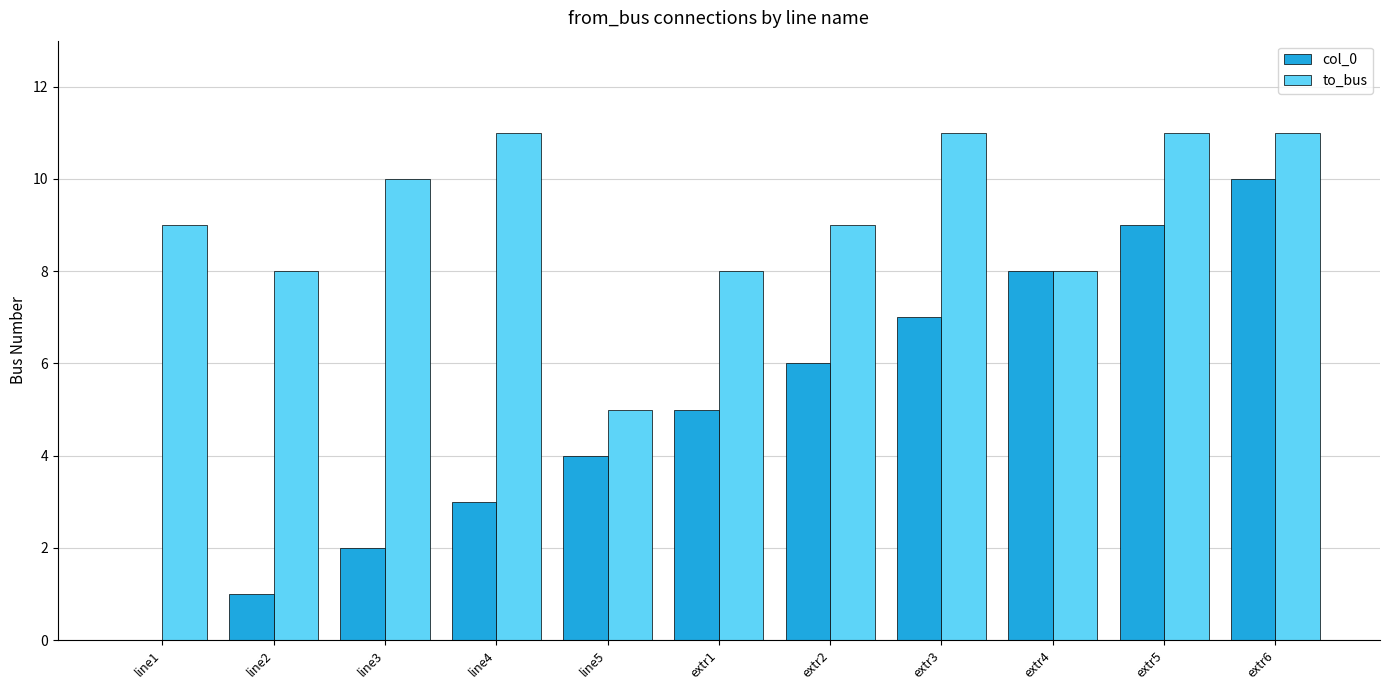

Count the number of categories in the chart.

11